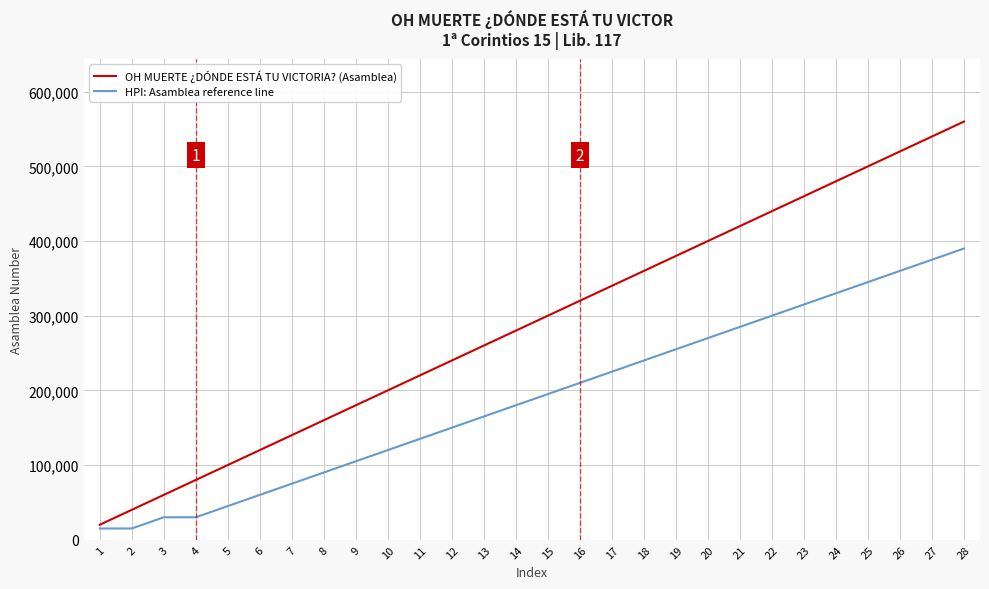

Reading right to left, transcribe all the data shown in this chart.

OH MUERTE ¿DÓNDE ESTÁ TU VICTORIA? (Asamblea): 28=560000	27=540000	26=520000	25=500000	24=480000	23=460000	22=440000	21=420000	20=400000	19=380000	18=360000	17=340000	16=320000	15=300000	14=280000	13=260000	12=240000	11=220000	10=200000	9=180000	8=160000	7=140000	6=120000	5=100000	4=80000	3=60000	2=40000	1=20000
HPI: Asamblea reference line: 28=390000	27=375000	26=360000	25=345000	24=330000	23=315000	22=300000	21=285000	20=270000	19=255000	18=240000	17=225000	16=210000	15=195000	14=180000	13=165000	12=150000	11=135000	10=120000	9=105000	8=90000	7=75000	6=60000	5=45000	4=30000	3=30000	2=15000	1=15000